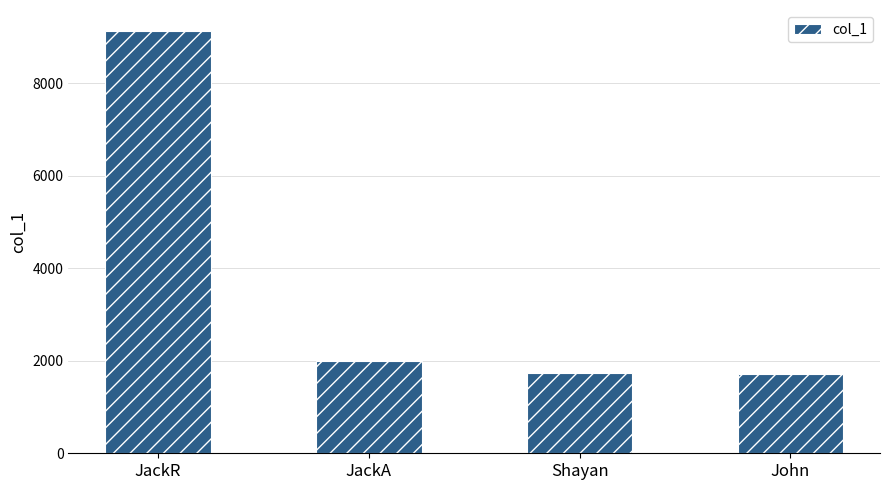

What is the difference between the maximum and minimum values?

7410